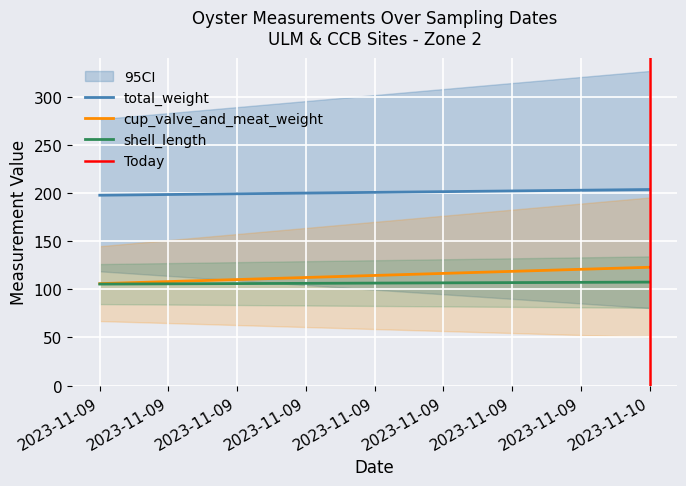

How many total_weight values are between 197 and 203?

1